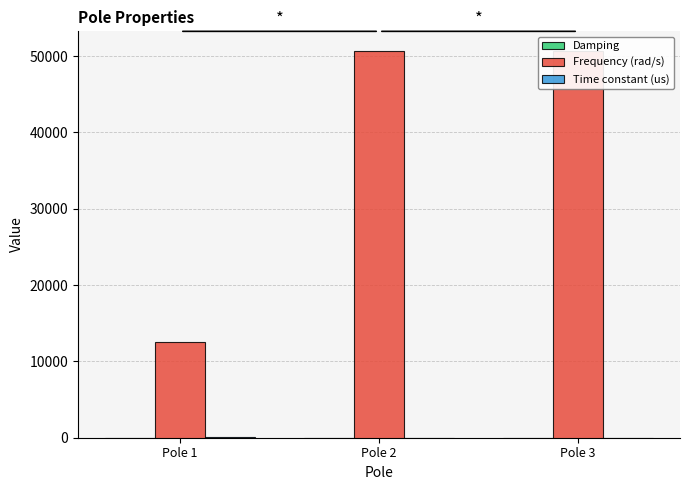

At how many categories does at least one series exceed 45690?

2